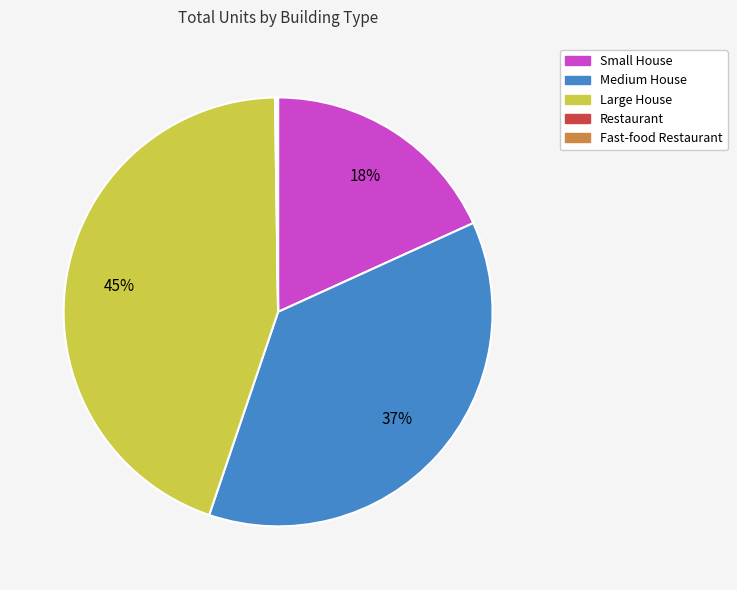

Which category has the biggest portion of the pie?

Large House